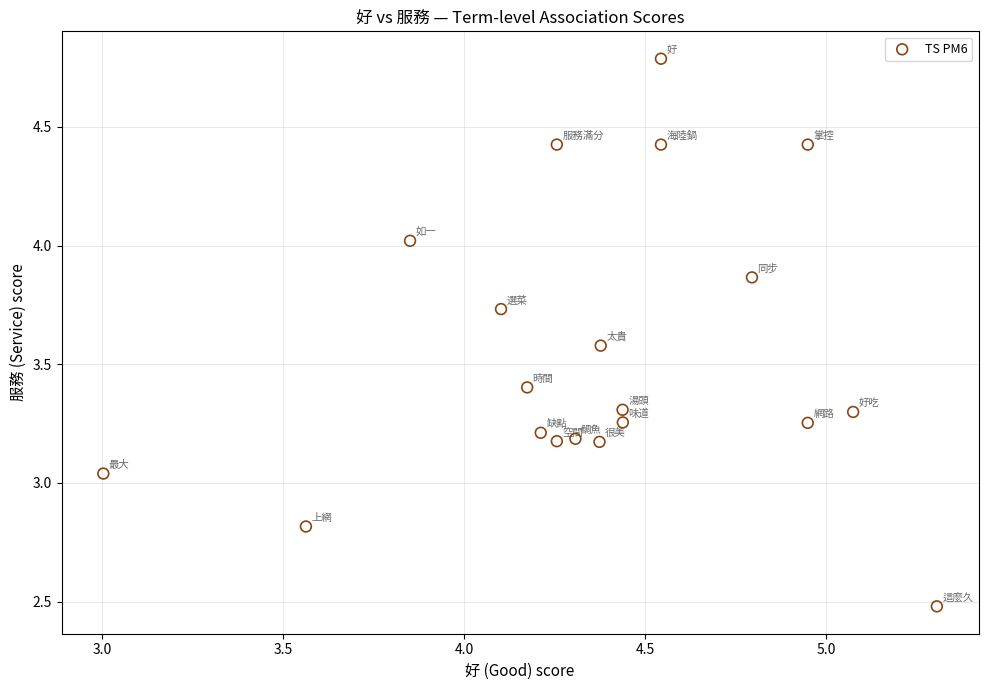

What is the range of Y values (max minus min)?

2.3